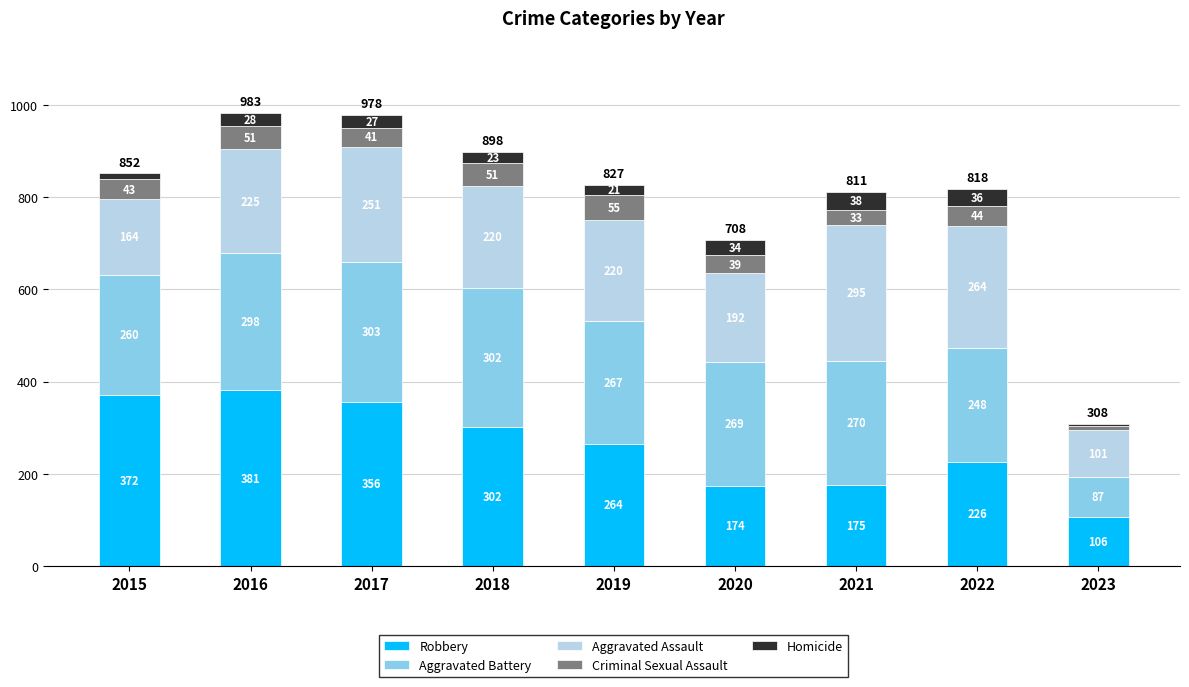

What is the average value of the Robbery series?

262